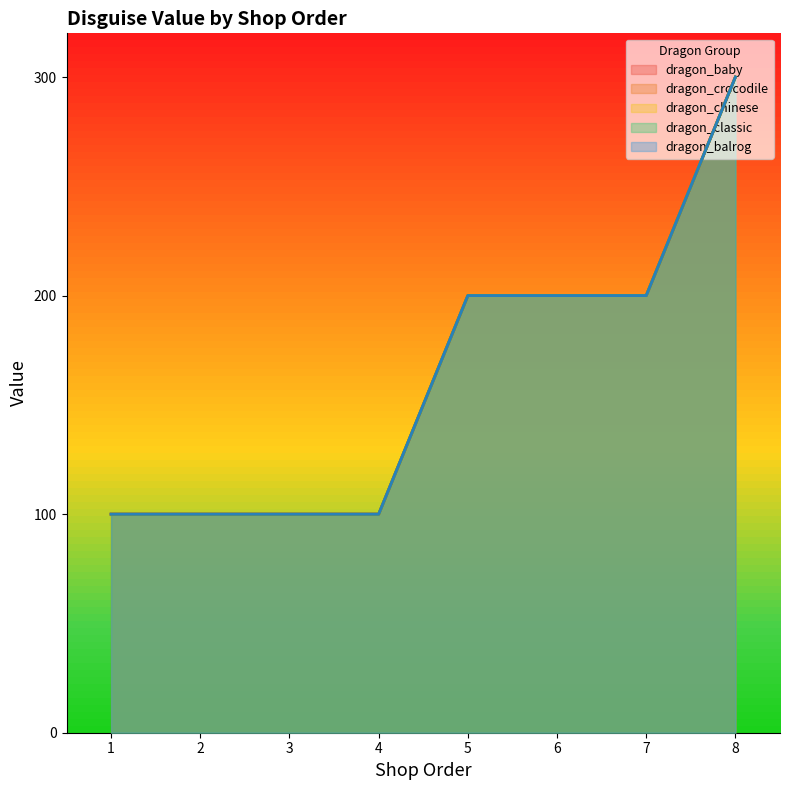

Does the chart display data point markers on the line(s)?

No